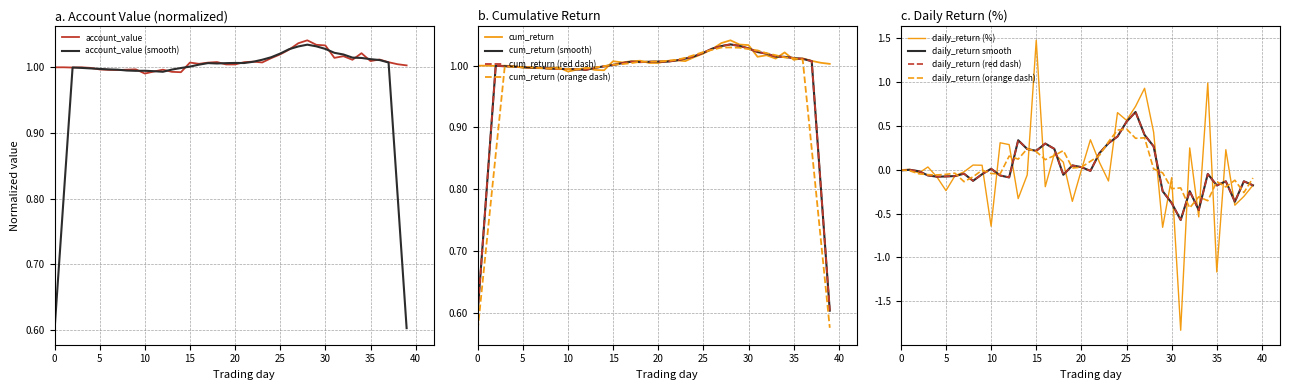

What is the minimum value for account_value (smooth)?

0.6